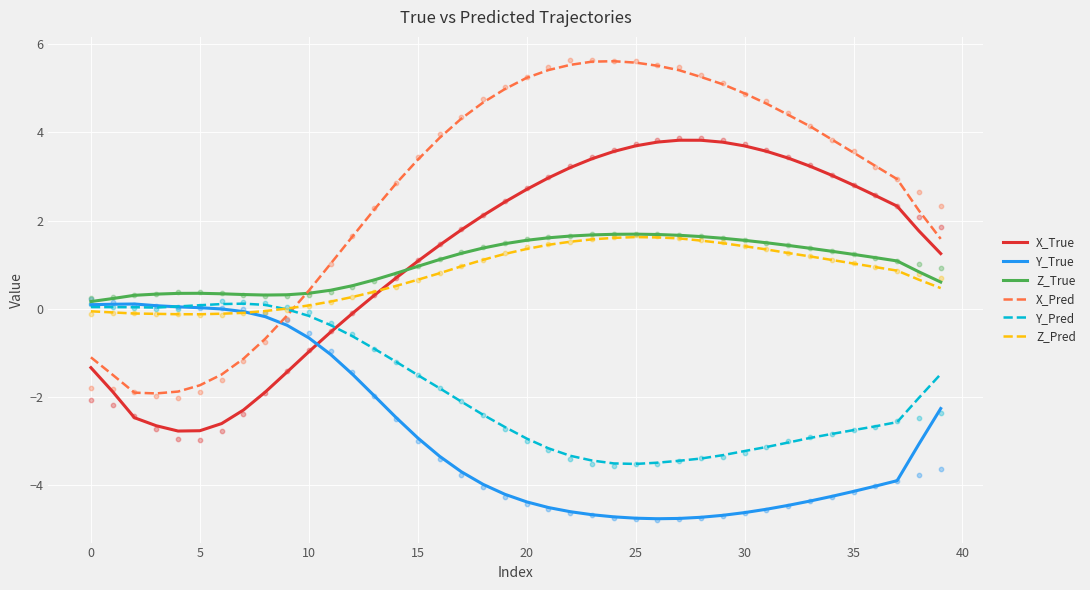

Which series contains the lowest Y value?

Y_True